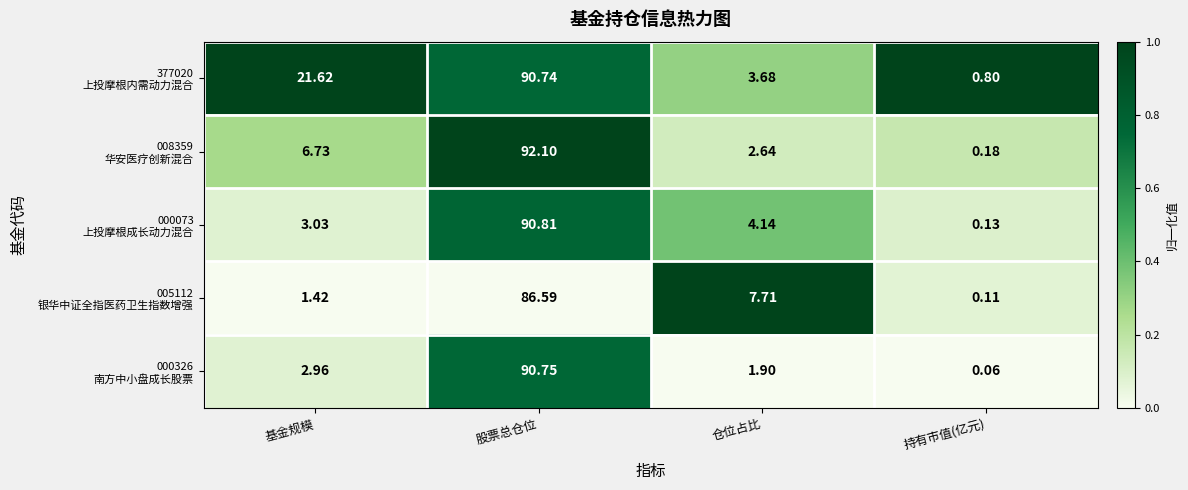

Which label corresponds to the smallest value in the chart?

持有市值(亿元)